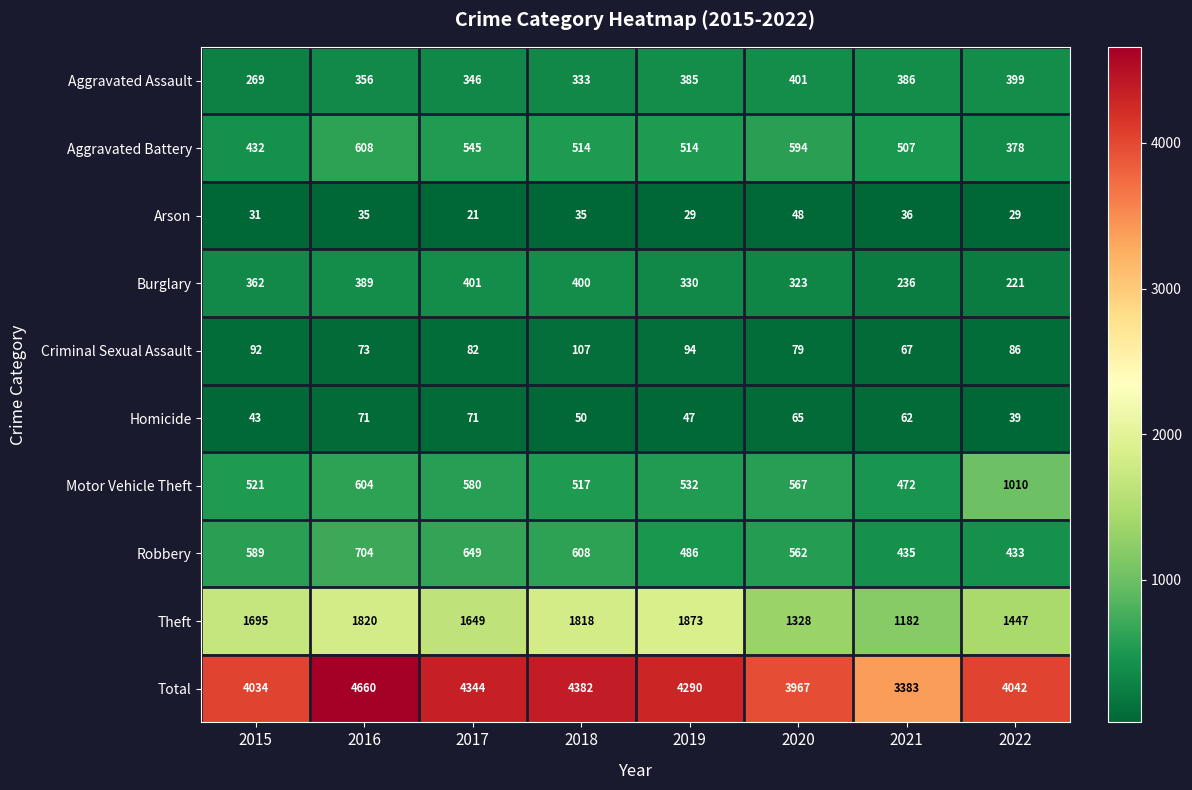

What is the minimum value shown in the chart?

21